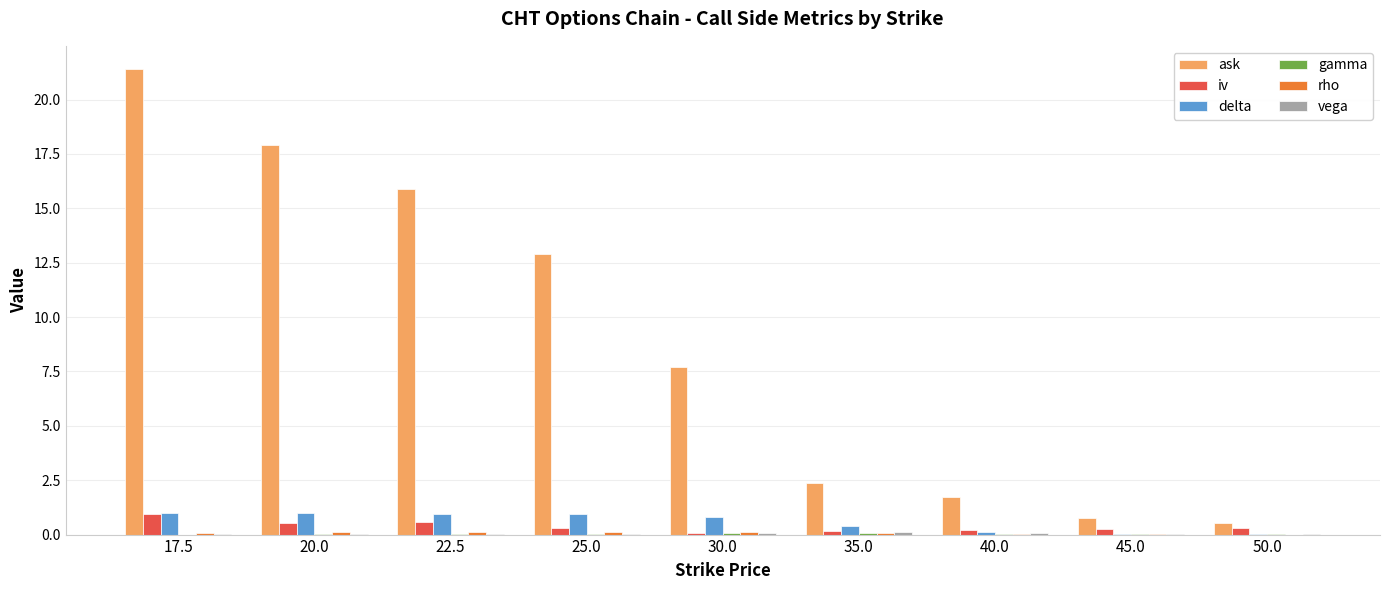

What is the greatest value displayed?

21.4